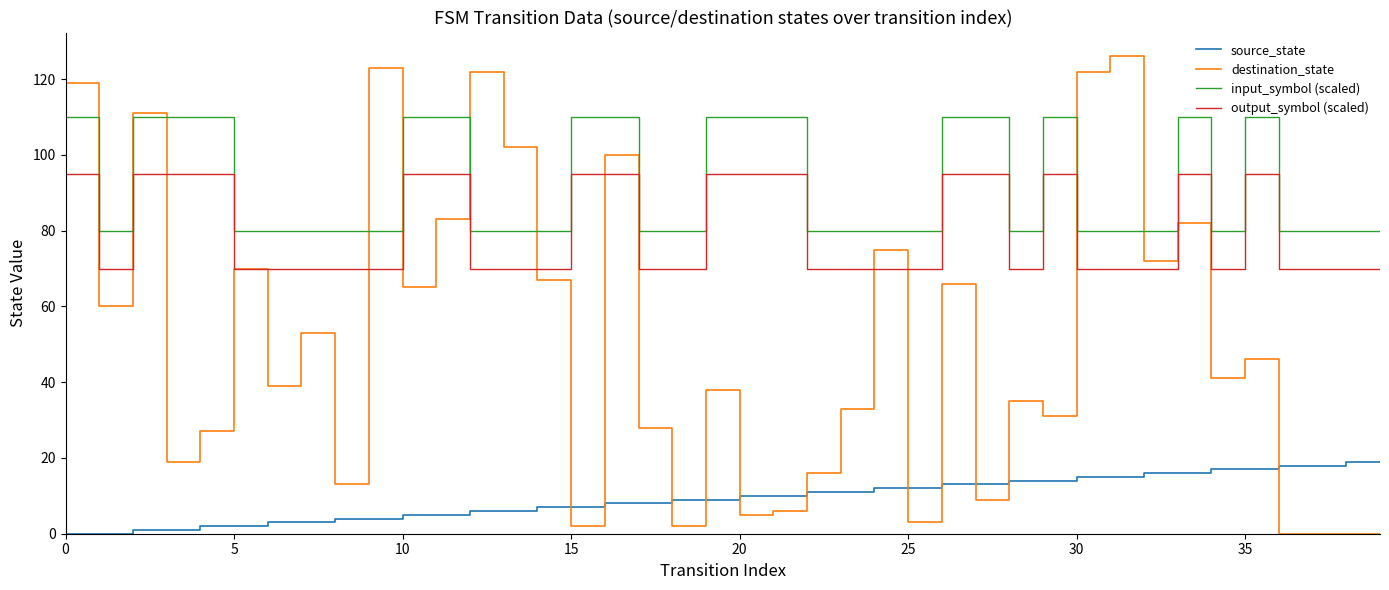

Which series has the largest total across all categories?

input_symbol (scaled)